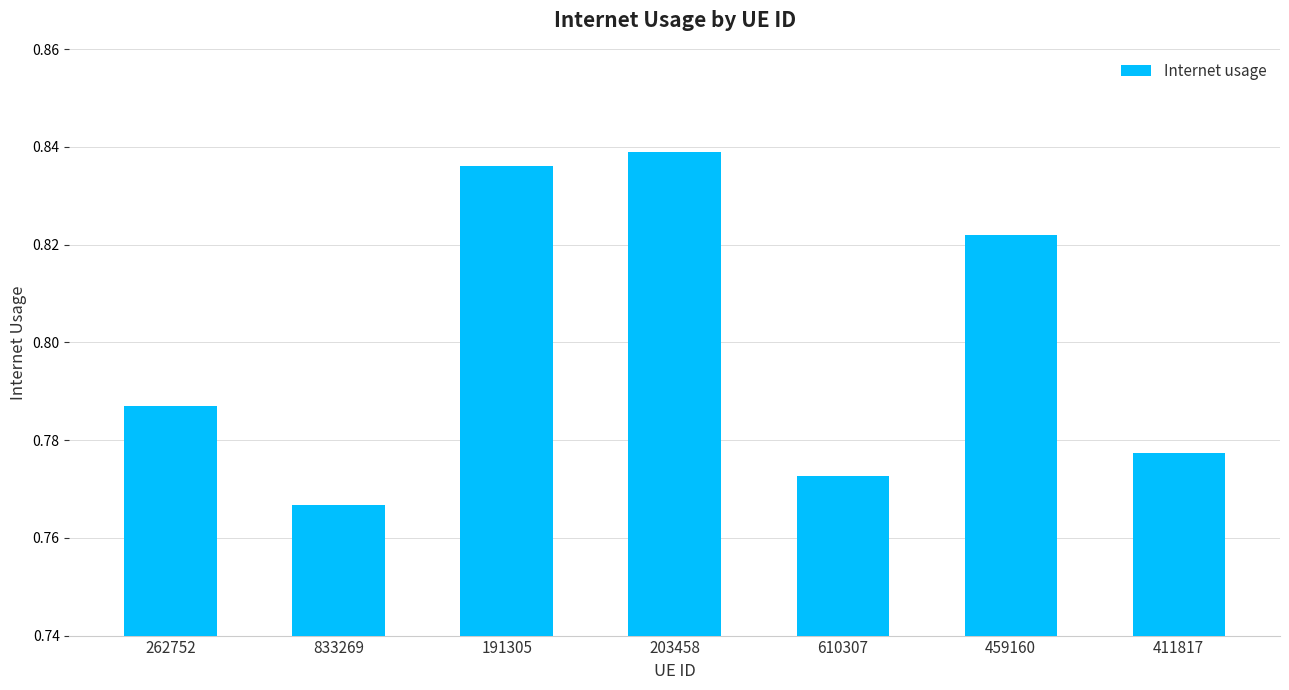

How many distinct data groups are displayed?

1